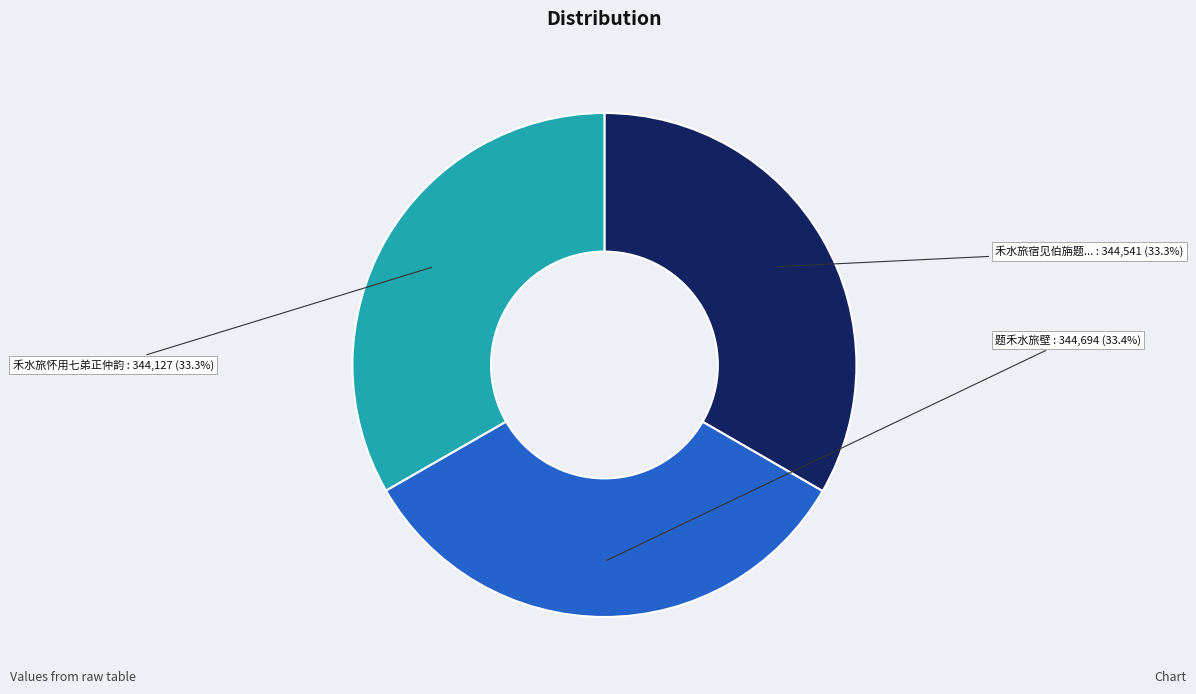

Is there a majority slice in this chart?

No